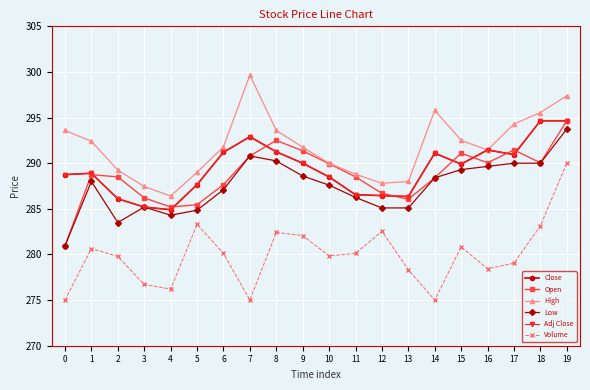

Reading right to left, list all the values displayed in this chart.

Close: 294.6	294.6	291.0	291.5	289.9	291.1	286.4	286.5	286.5	288.5	290.0	291.2	292.9	291.2	287.6	284.9	285.2	286.1	288.9	288.8
Open: 294.6	290.0	291.5	290.0	291.1	288.4	286.0	286.7	288.5	290.0	291.4	292.5	290.8	287.6	285.5	285.2	286.2	288.5	288.8	281.0
High: 297.4	295.5	294.3	291.5	292.5	295.8	288.0	287.8	288.8	290.0	291.8	293.6	299.6	291.8	289.0	286.4	287.5	289.2	292.4	293.6
Low: 293.8	290.0	290.0	289.6	289.3	288.4	285.1	285.1	286.2	287.6	288.6	290.2	290.8	287.1	284.9	284.3	285.2	283.5	288.0	281.0
Adj Close: 294.6	294.6	291.0	291.5	289.9	291.1	286.4	286.5	286.5	288.5	290.0	291.2	292.9	291.2	287.6	284.9	285.2	286.1	288.9	288.8
Volume: 290.0	283.1	279.0	278.4	280.8	275.0	278.3	282.5	280.1	279.8	282.1	282.4	275.0	280.1	283.3	276.2	276.7	279.8	280.7	275.0